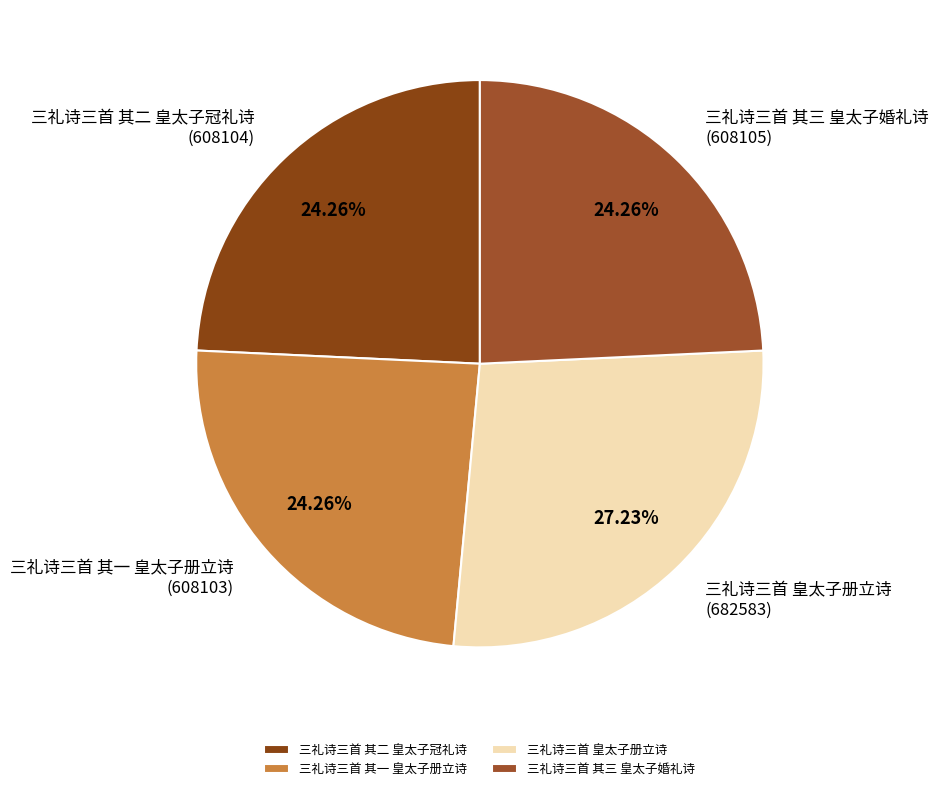

What percentage is the 三礼诗三首 其一 皇太子册立诗 slice, to the nearest percent?

24%